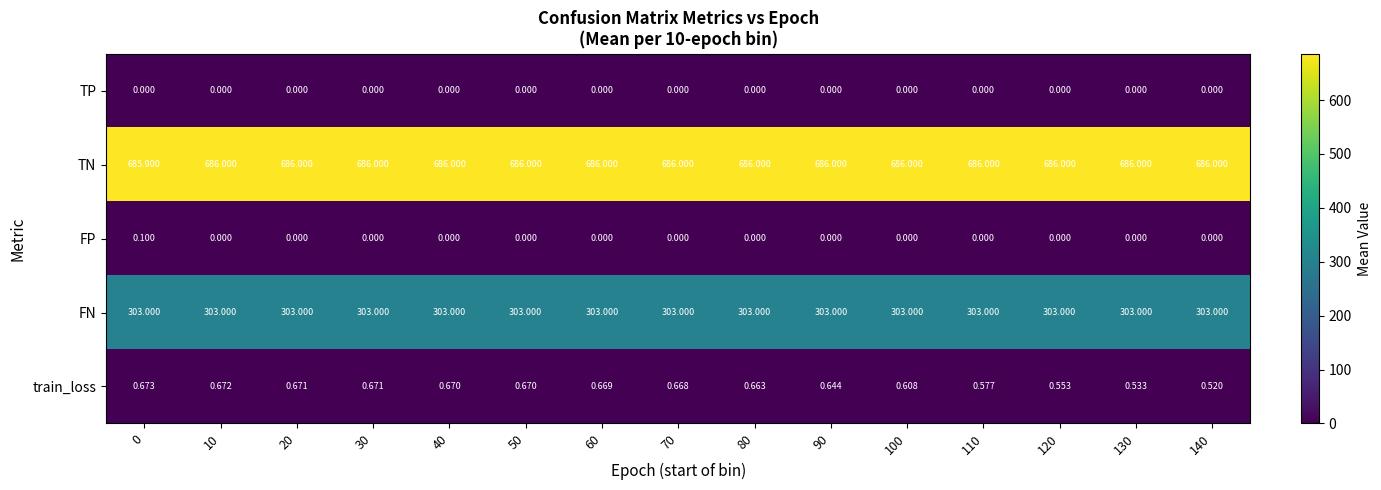

Count the number of categories in the chart.

15